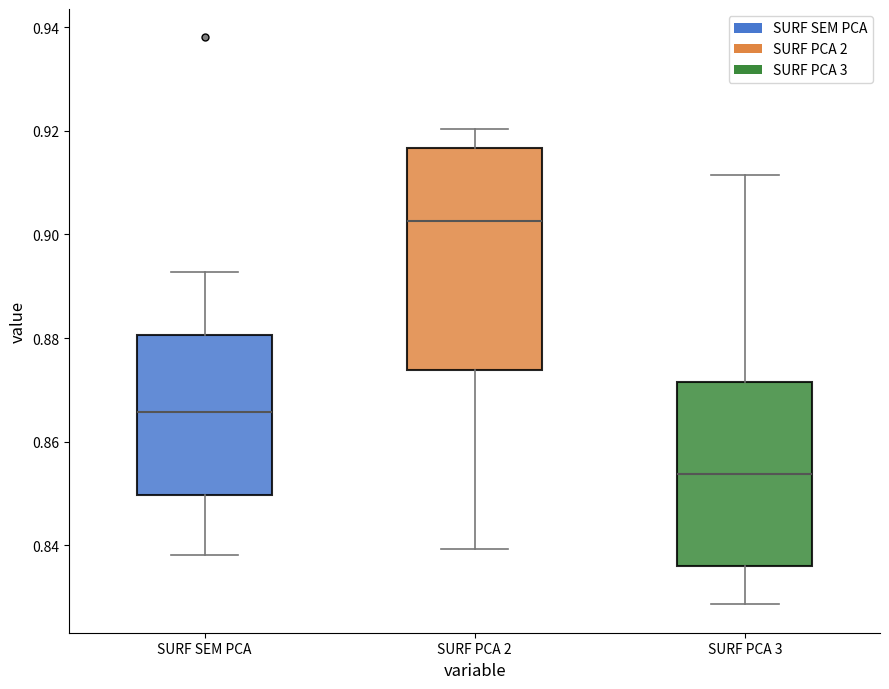

Which box is the tallest, from its lower edge to its upper edge?

SURF PCA 2